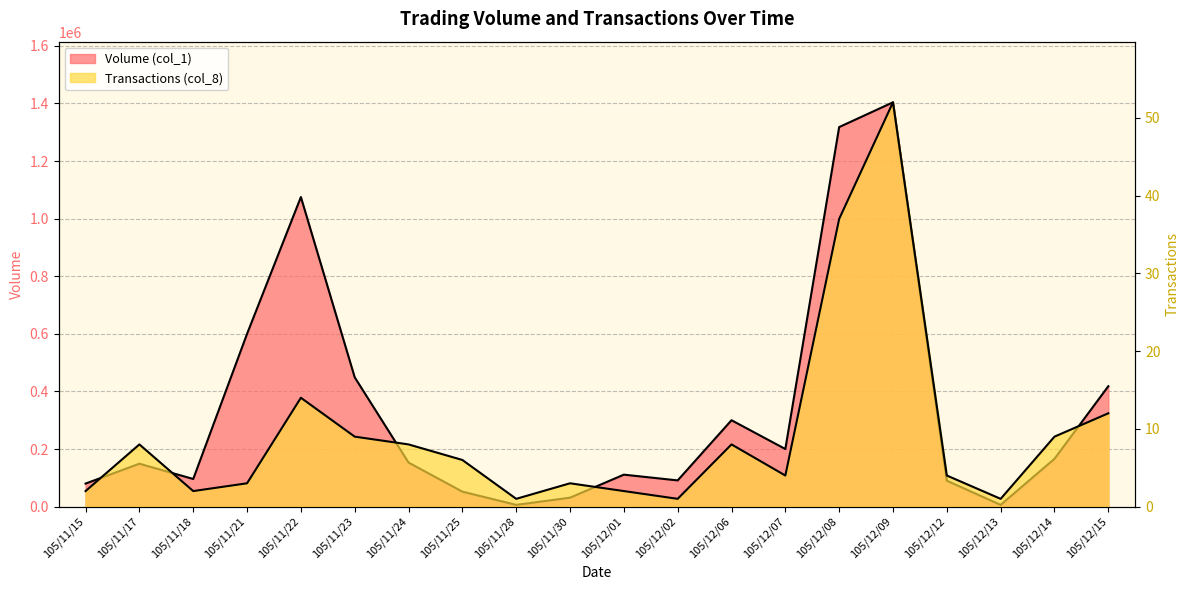

Reading left to right, what are all the values shown in this chart?

Volume (col_1): 80000	149000	96000	600000	1075000	449000	153000	52000	6000	31000	111000	91000	300000	200000	1318000	1404000	90000	6000	166000	418000
Transactions (col_8): 2	8	2	3	14	9	8	6	1	3	2	1	8	4	37	52	4	1	9	12